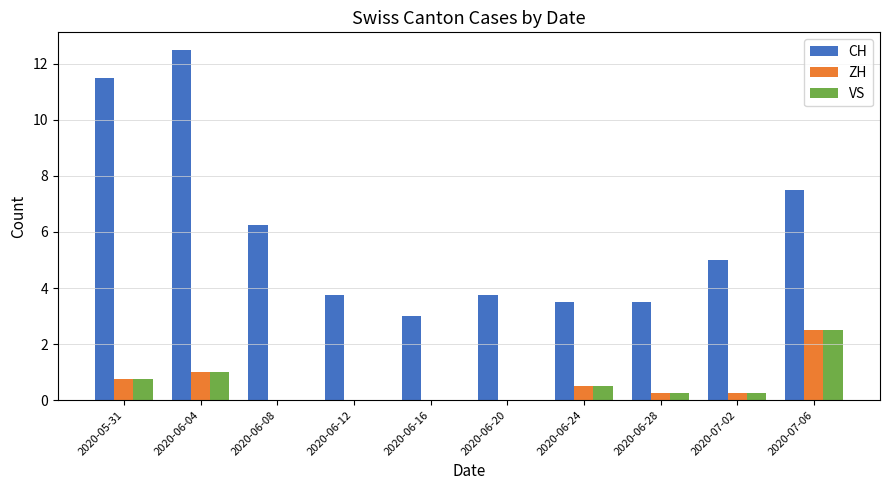

At which category does the chart reach its peak across all series?

2020-06-04